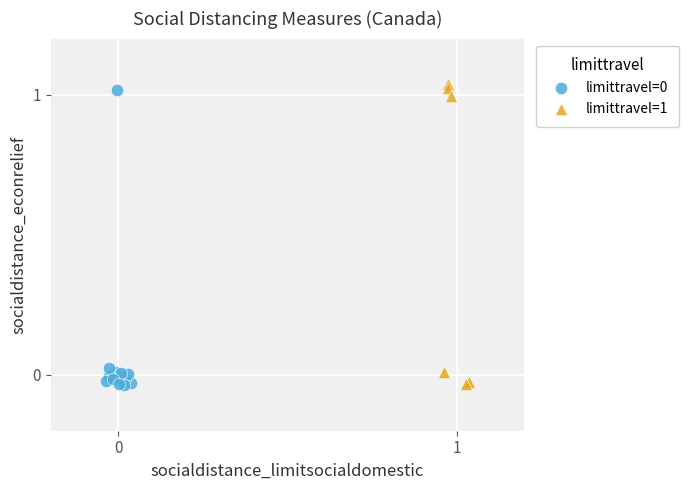

Which series reaches the maximum Y coordinate?

limittravel=1